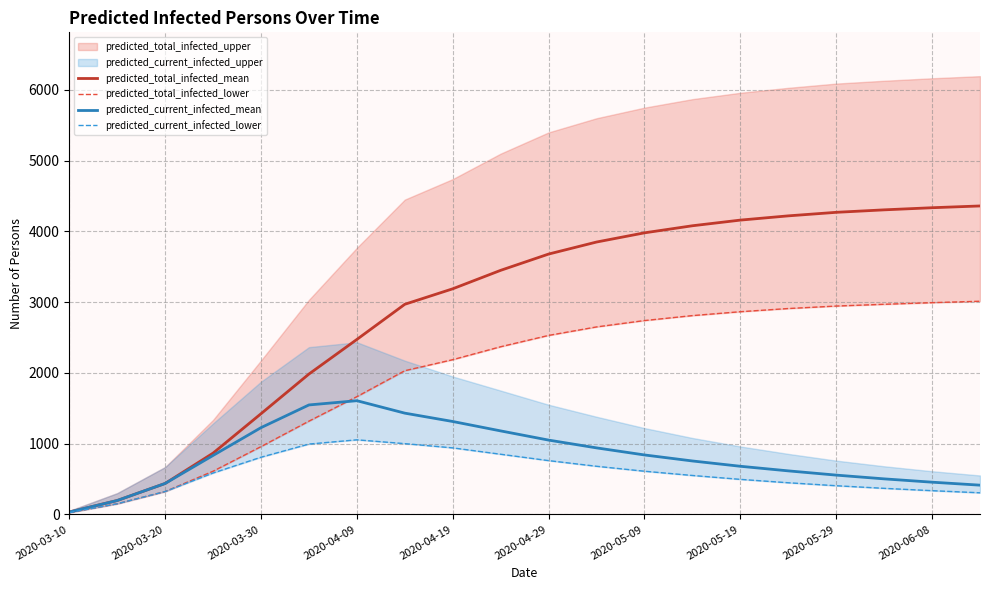

The value of predicted_current_infected_mean at 2020-05-19 is 680. True or false?

True